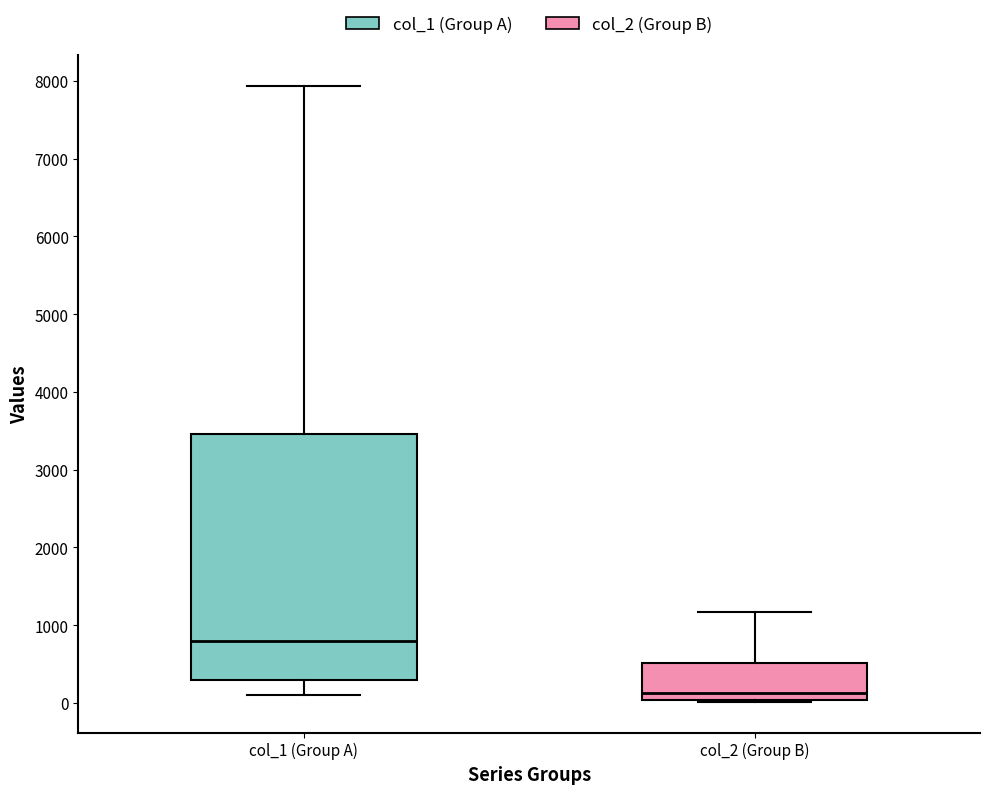

Which box's median line is the highest?

col_1 (Group A)